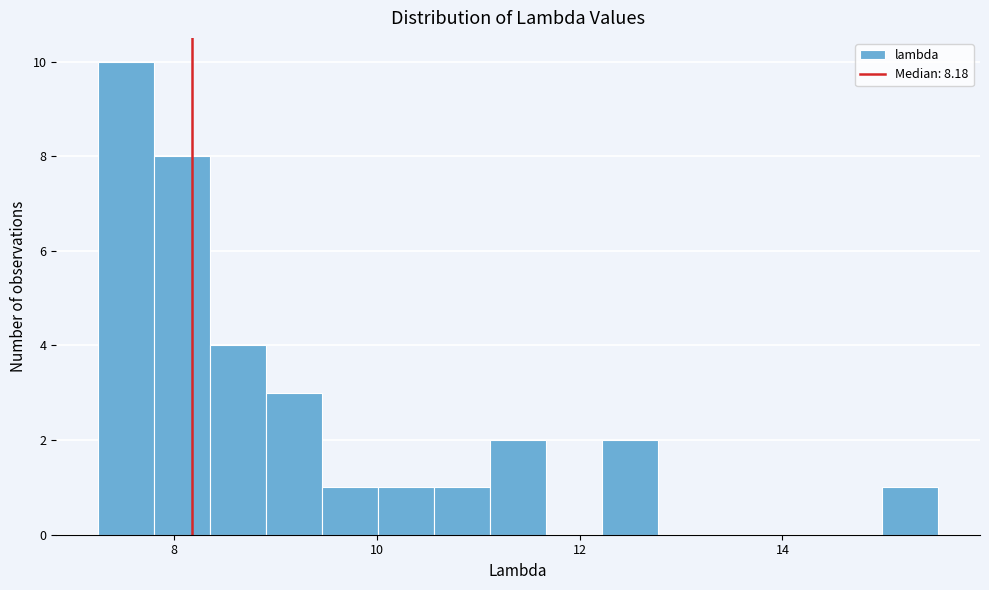

Read against the x-axis, roughly where is the centre of the tallest bar?

7.6